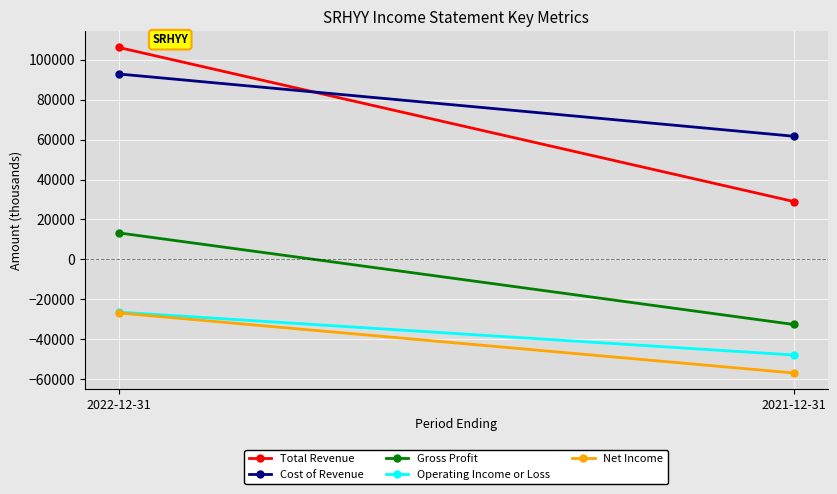

The value of Net Income at 2022-12-31 is -35097. True or false?

False